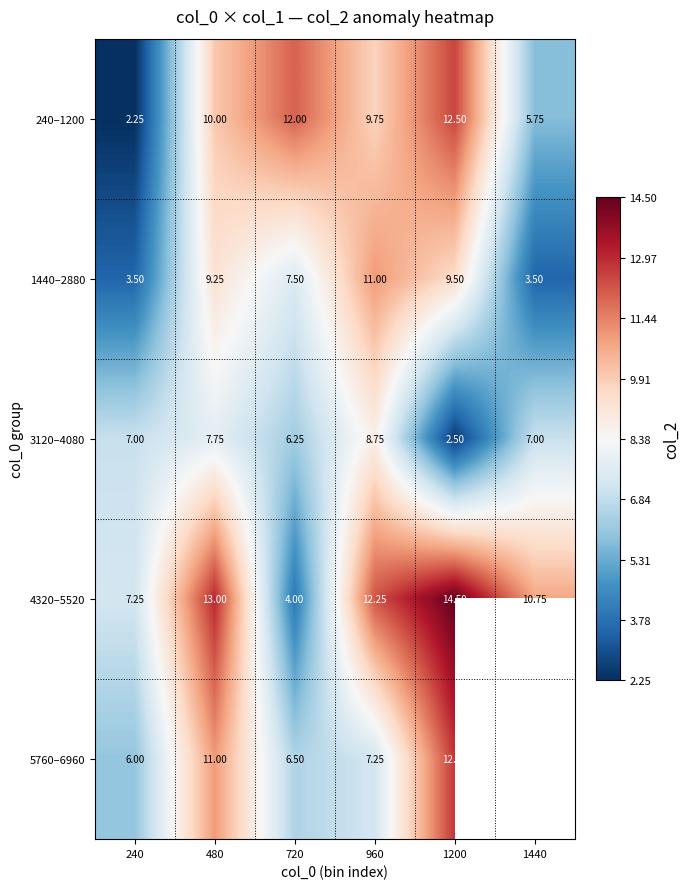

What is the difference between the second highest and second lowest values in the 3120–4080 series?

1.5